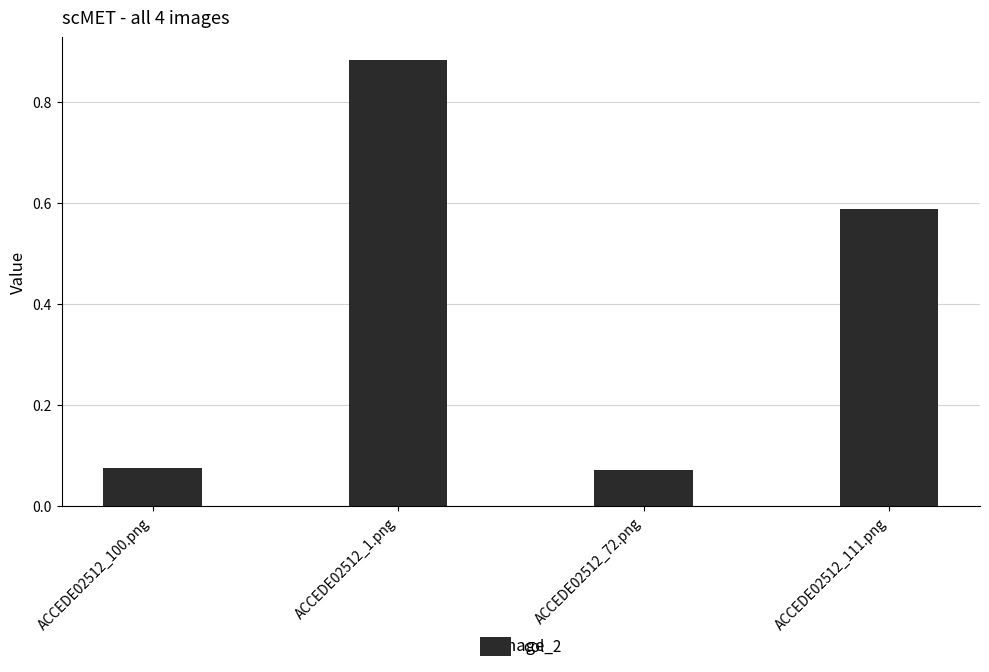

Are the bars horizontal?

No